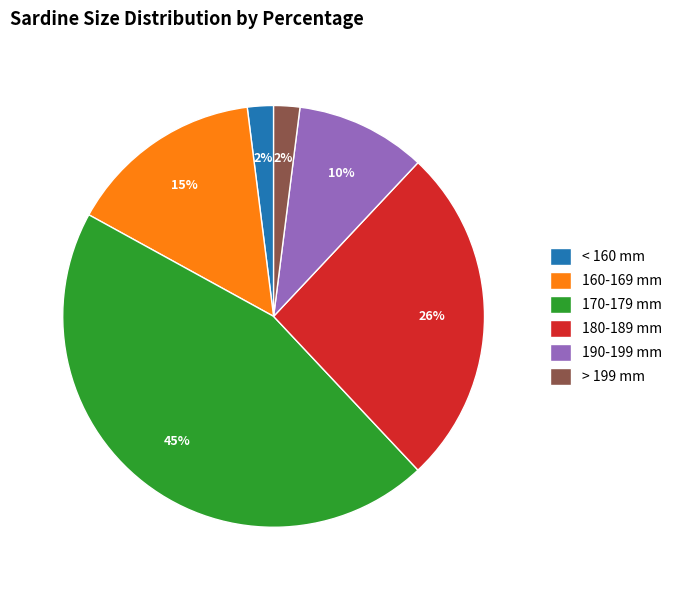

Between 160-169 mm and 180-189 mm, which is larger?

180-189 mm